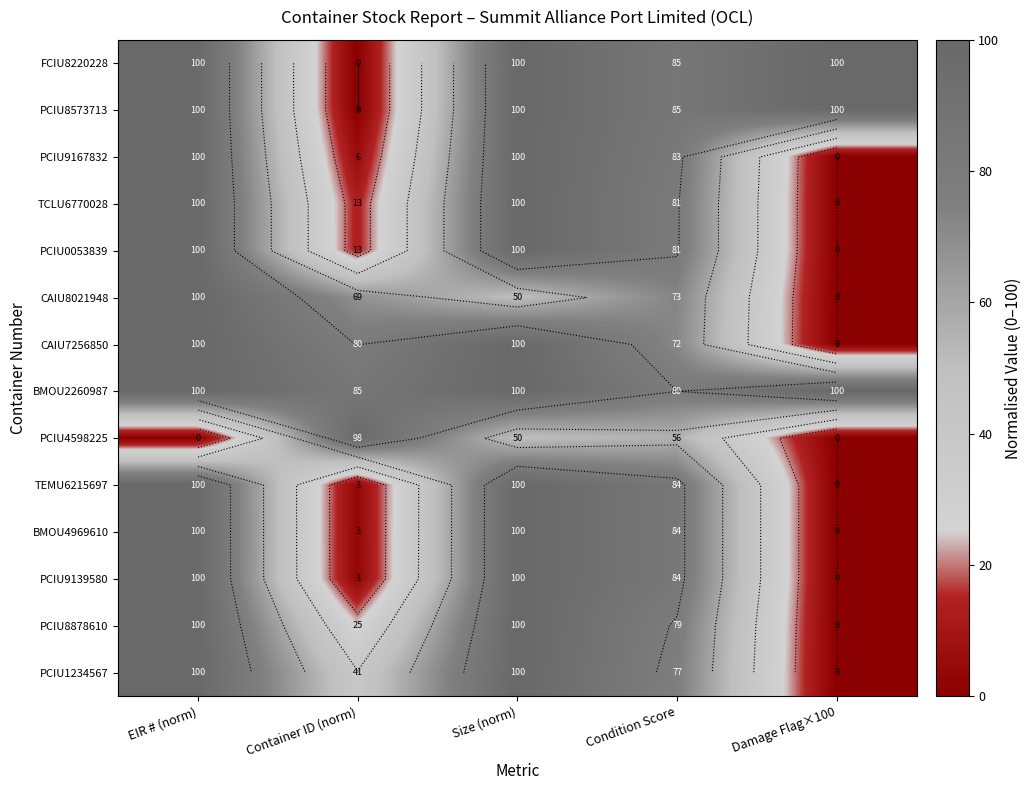

At which category does the chart reach its minimum across all series?

Container ID (norm)